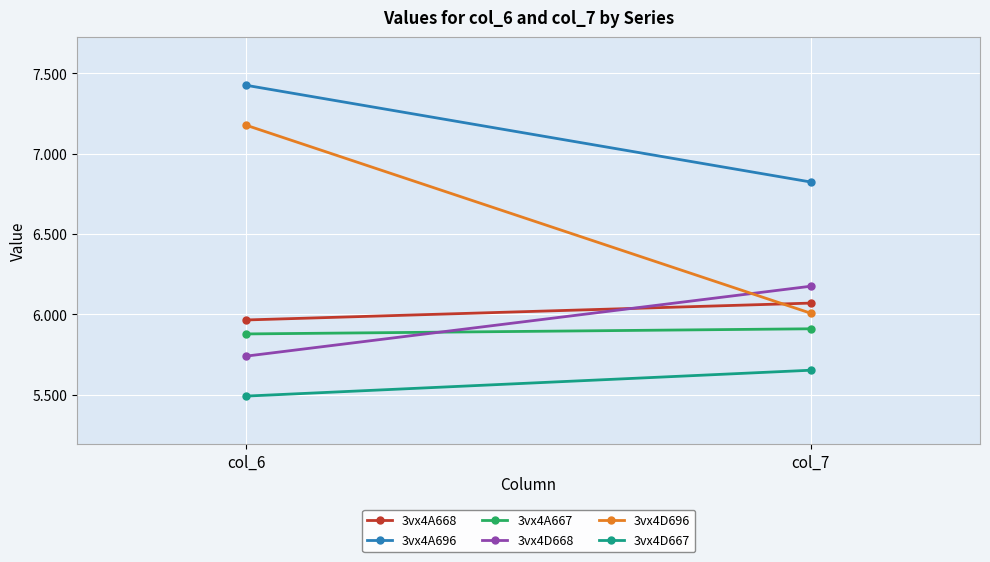

The 3vx4A696 series shows 6.8 at col_7. True or false?

True